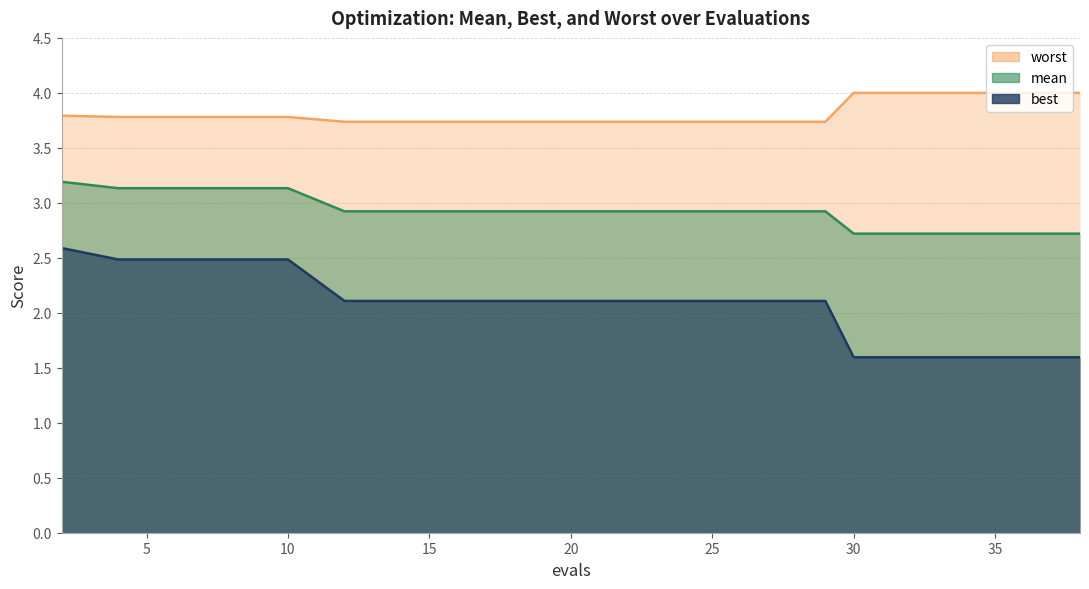

Where is best nearest to the value 2?

12